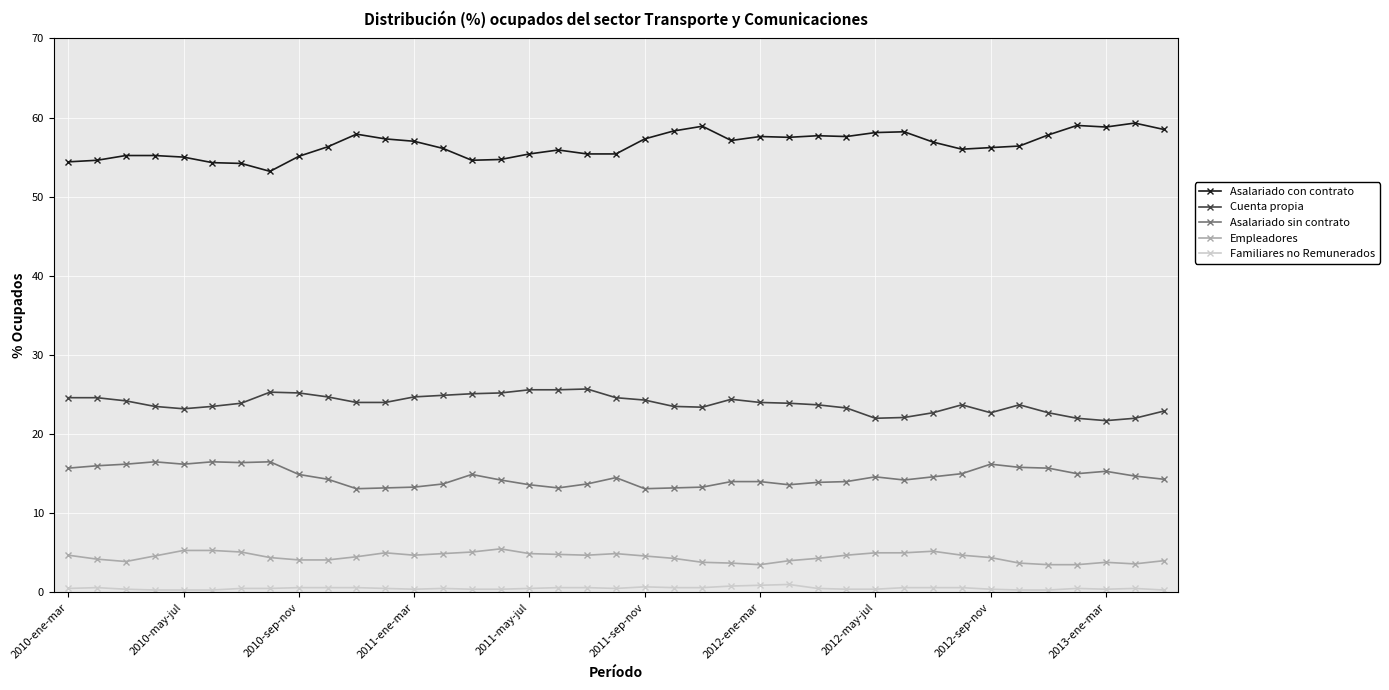

True or false: Asalariado sin contrato and Familiares no Remunerados intersect in this chart.

False